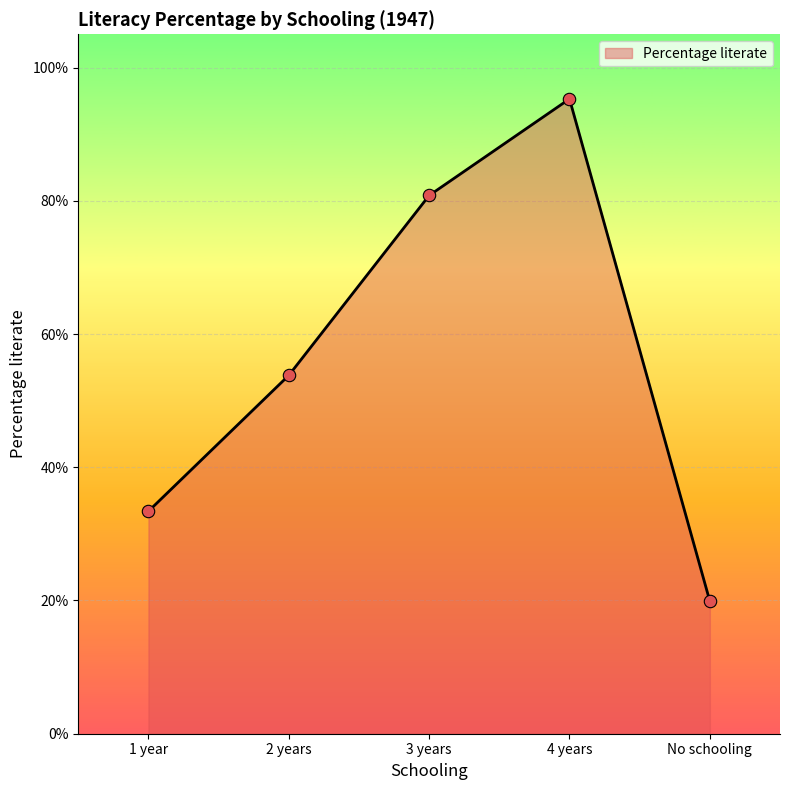

What is the change in value from 1 year to 2 years?

+20.4